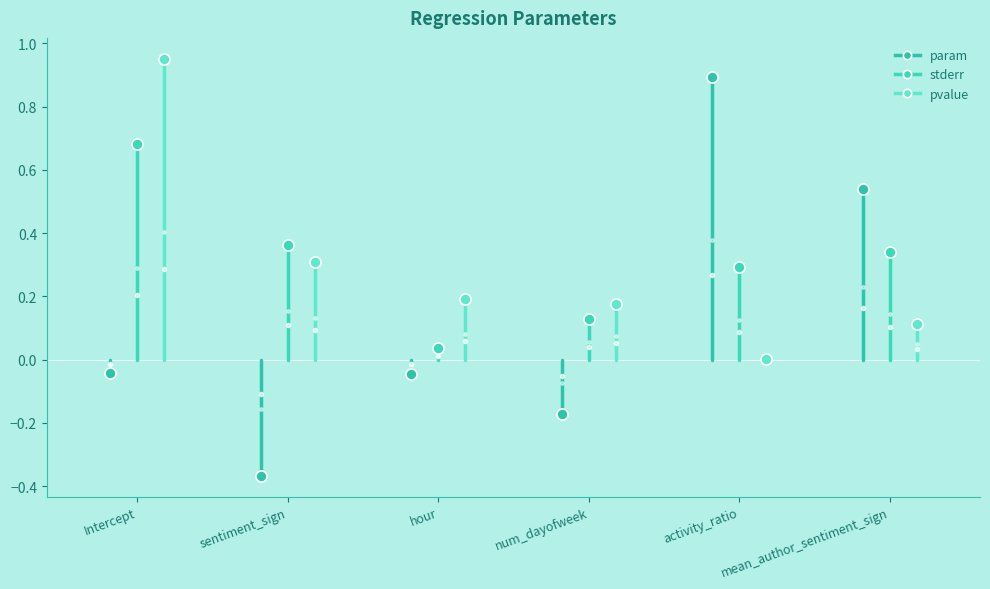

In param, how many points are higher than both neighbors (excluding endpoints)?

2